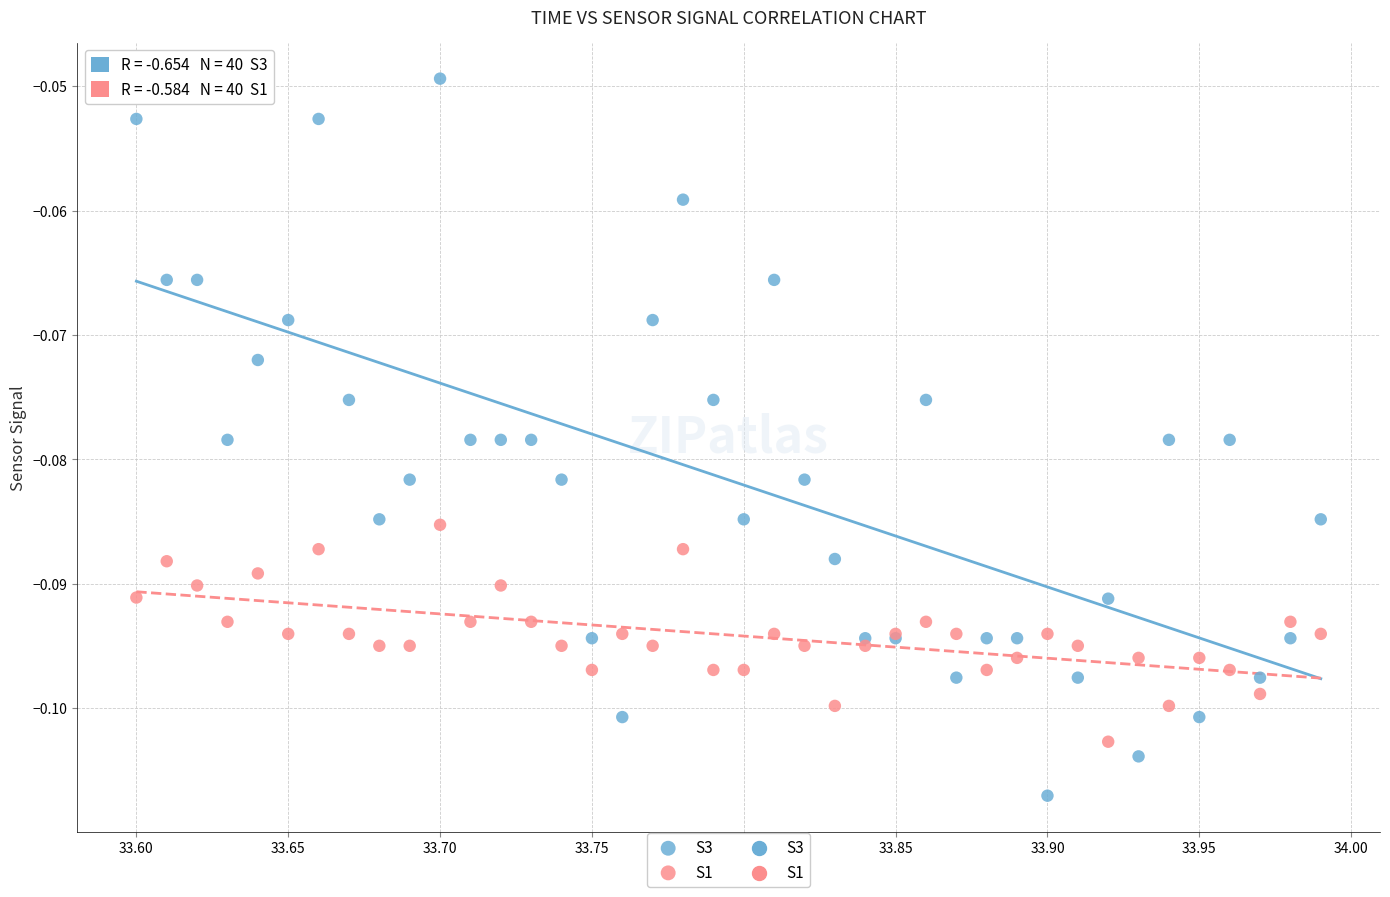

Which series reaches the minimum Y coordinate?

S3